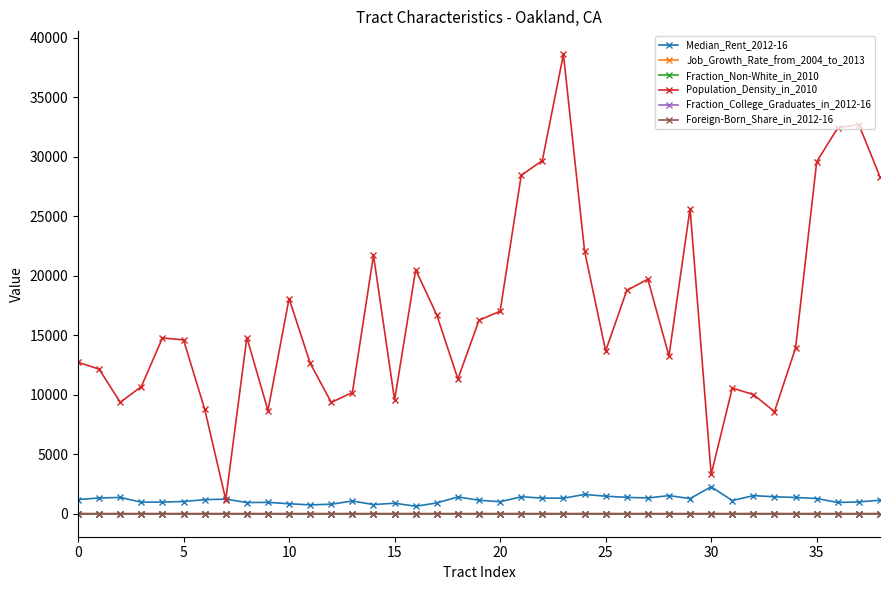

True or false: Population_Density_in_2010 has more than 0 interior local peaks.

True